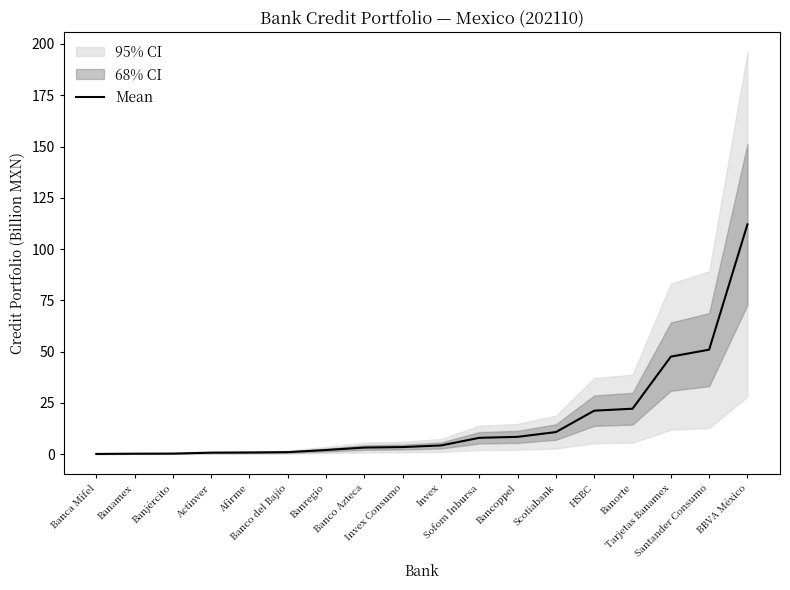

At which label does the data first exceed 4?

Invex